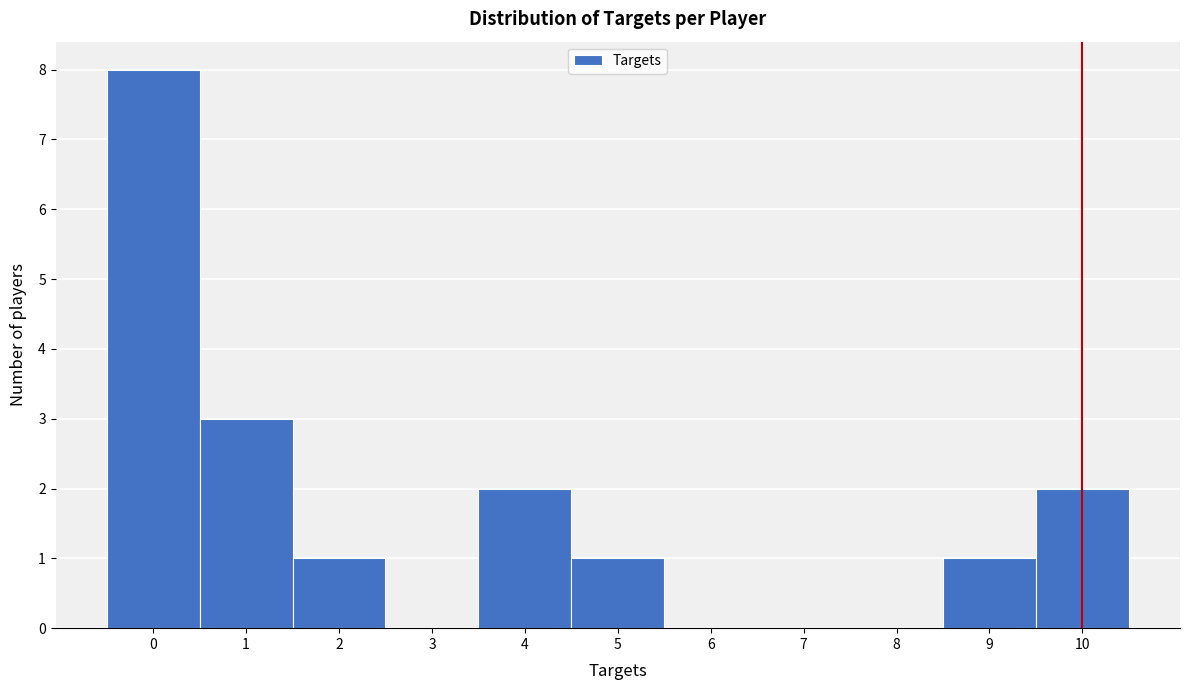

What is the height of the bar covering 0.5 to 1.5 on the x-axis? The values are not printed on the chart, so give them approximately, as read against the axis.

3